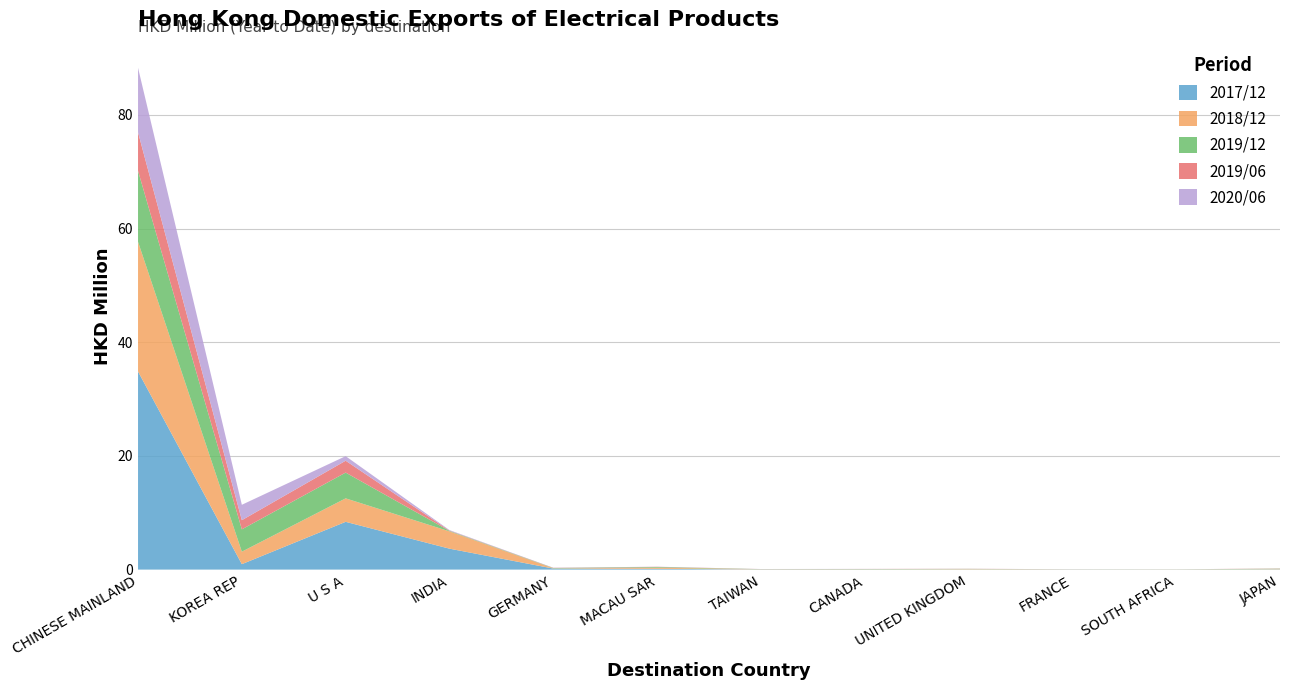

Reading left to right, what are all the values shown in this chart?

201712: CHINESE MAINLAND=34.9	KOREA REP=1.0	U S A=8.4	INDIA=3.7	GERMANY=0.2	MACAU SAR=0.1	TAIWAN=0.0	CANADA=0.0	UNITED KINGDOM=0.0	FRANCE=0.0	SOUTH AFRICA=0.0	JAPAN=0.0
201812: CHINESE MAINLAND=22.8	KOREA REP=2.2	U S A=4.1	INDIA=3.0	GERMANY=0.0	MACAU SAR=0.2	TAIWAN=0.0	CANADA=0.0	UNITED KINGDOM=0.1	FRANCE=0.0	SOUTH AFRICA=0.0	JAPAN=0.0
201912: CHINESE MAINLAND=12.5	KOREA REP=3.9	U S A=4.5	INDIA=0.1	GERMANY=0.1	MACAU SAR=0.1	TAIWAN=0.0	CANADA=0.0	UNITED KINGDOM=0.0	FRANCE=0.0	SOUTH AFRICA=0.0	JAPAN=0.1
201906: CHINESE MAINLAND=6.8	KOREA REP=1.6	U S A=2.1	INDIA=0.0	GERMANY=0.0	MACAU SAR=0.0	TAIWAN=0.0	CANADA=0.0	UNITED KINGDOM=0.0	FRANCE=0.0	SOUTH AFRICA=0.0	JAPAN=0.0
202006: CHINESE MAINLAND=11.4	KOREA REP=2.7	U S A=0.8	INDIA=0.1	GERMANY=0.0	MACAU SAR=0.0	TAIWAN=0.0	CANADA=0.0	UNITED KINGDOM=0.0	FRANCE=0.0	SOUTH AFRICA=0.0	JAPAN=0.0